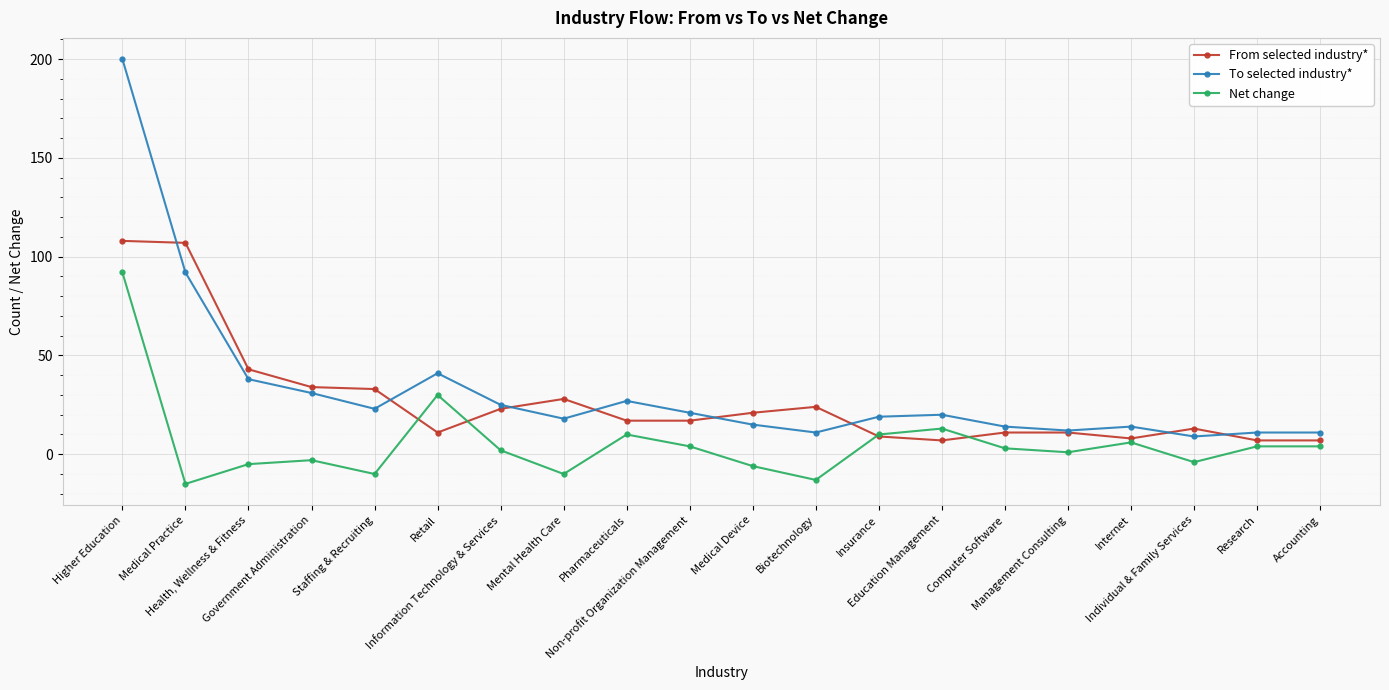

List the series in order of their overall mean, highest first.

To selected industry*, From selected industry*, Net change